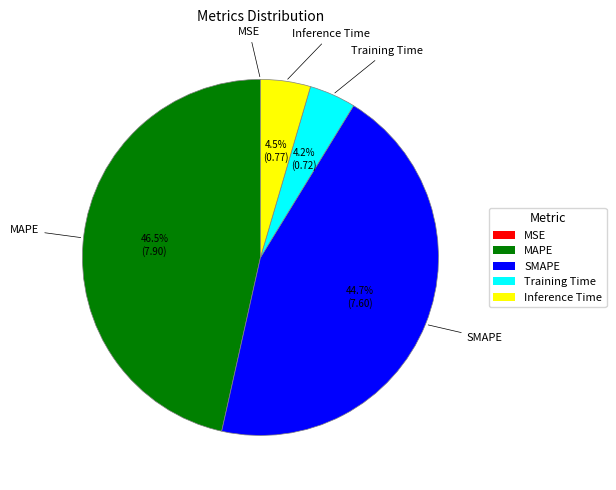

Which category has the biggest portion of the pie?

MAPE